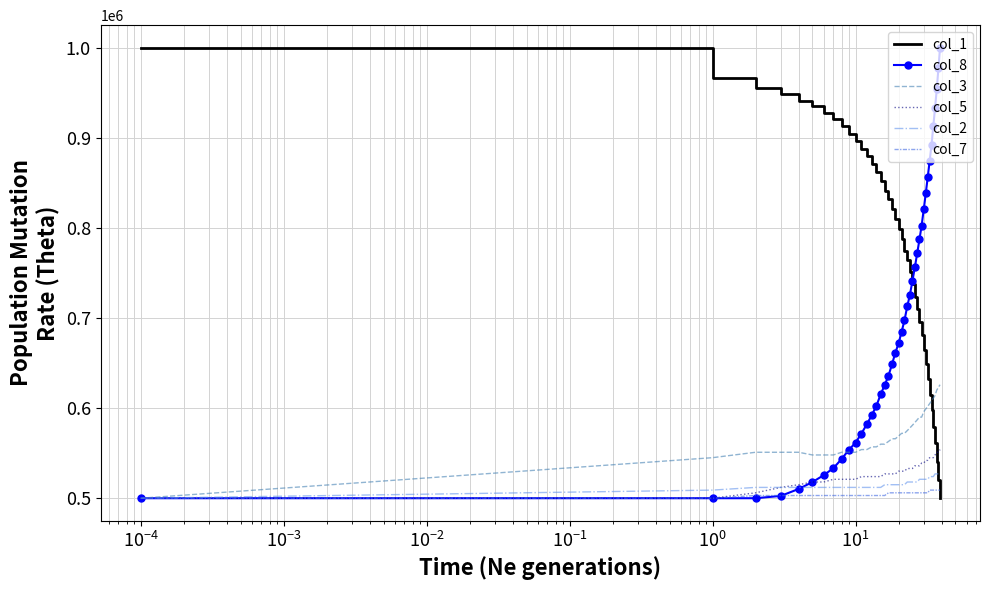

What are all the series names shown in the legend?

col_1, col_8, col_3, col_5, col_2, col_7